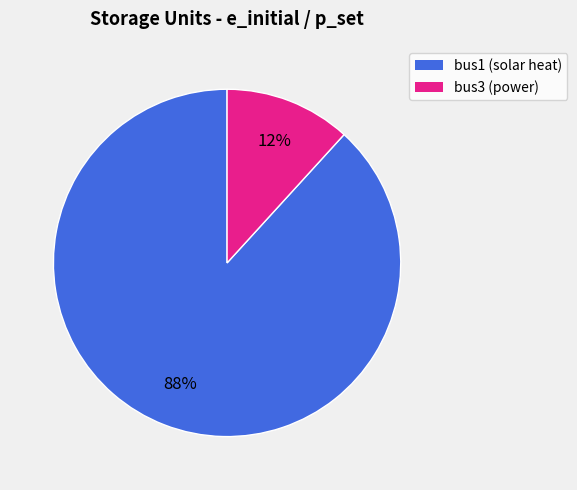

Which has a higher value, bus1 (solar heat) or bus3 (power)?

bus1 (solar heat)